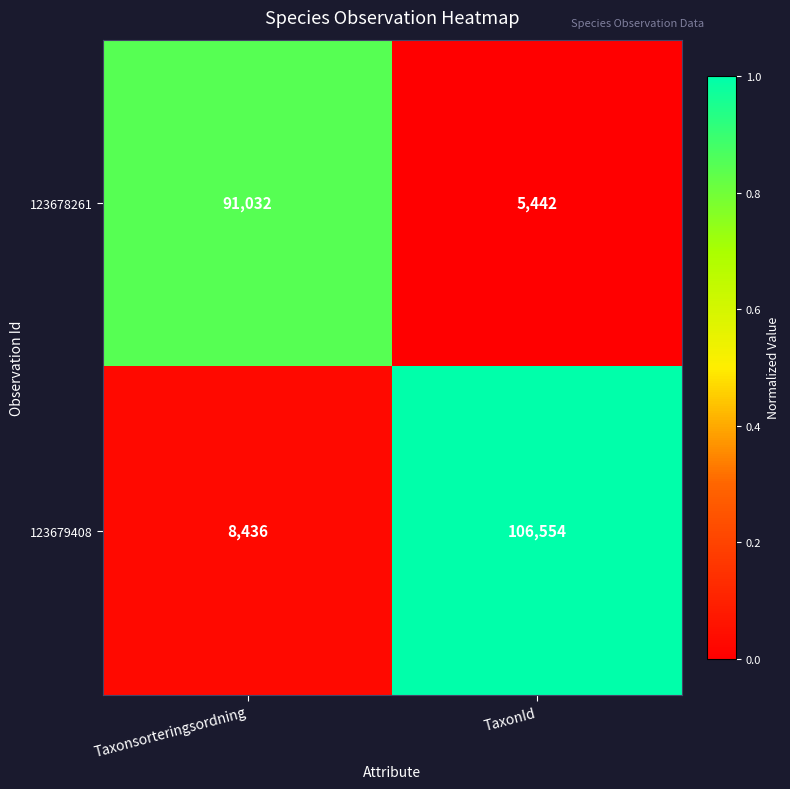

What is the sum of all 123679408 values?

114990